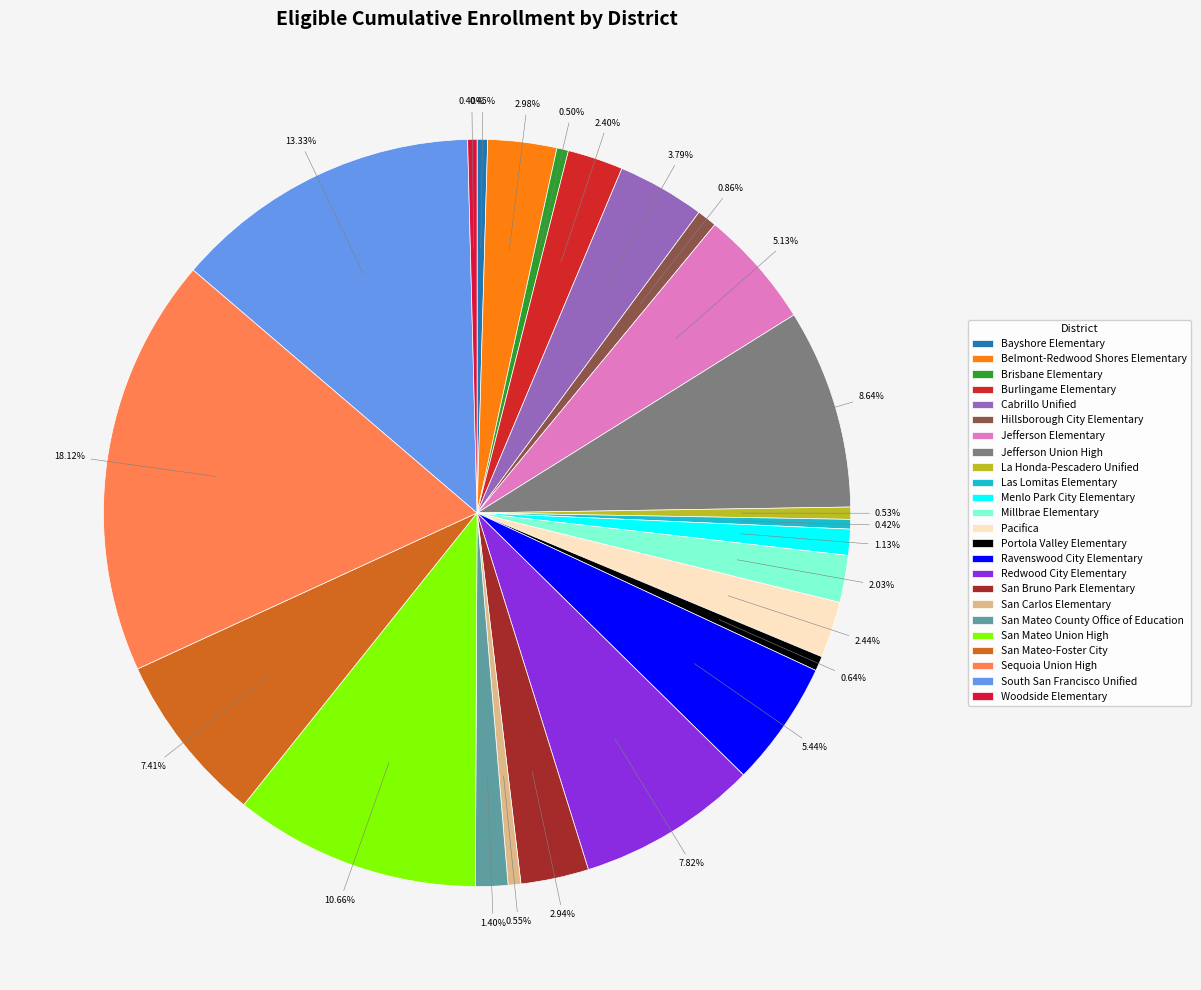

To the nearest percent, what is the difference between the largest and smallest slice percentages?

18%